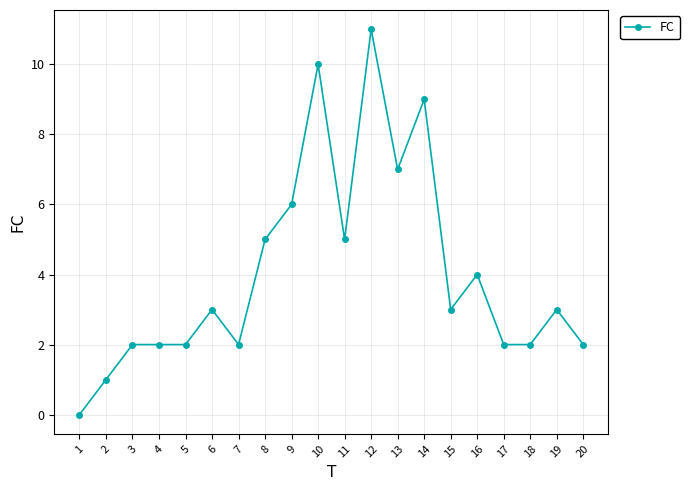

True or false: the data shows 4 at 3.

False